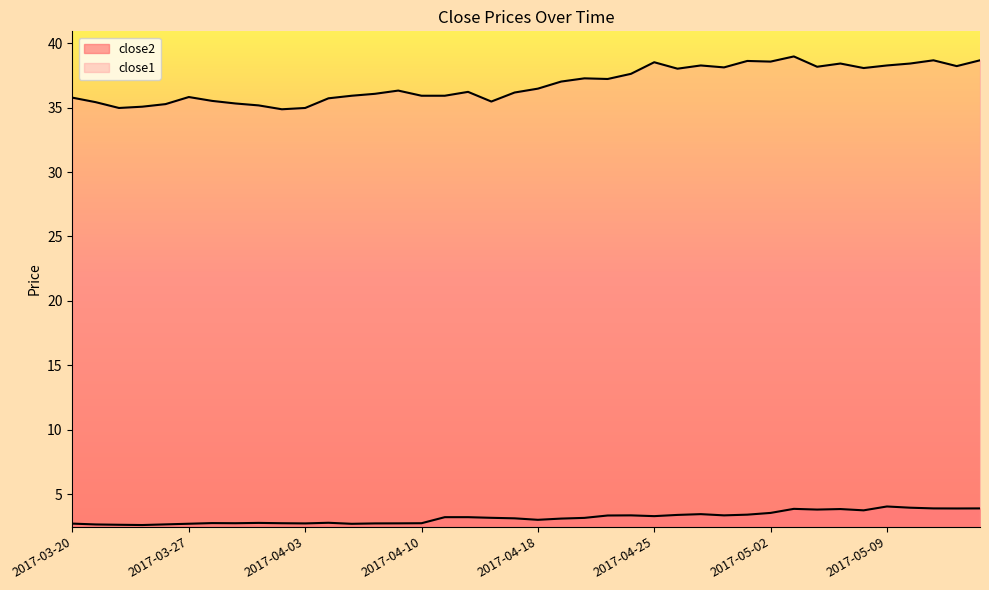

What is the total value across all series at 2017-05-09?

42.3